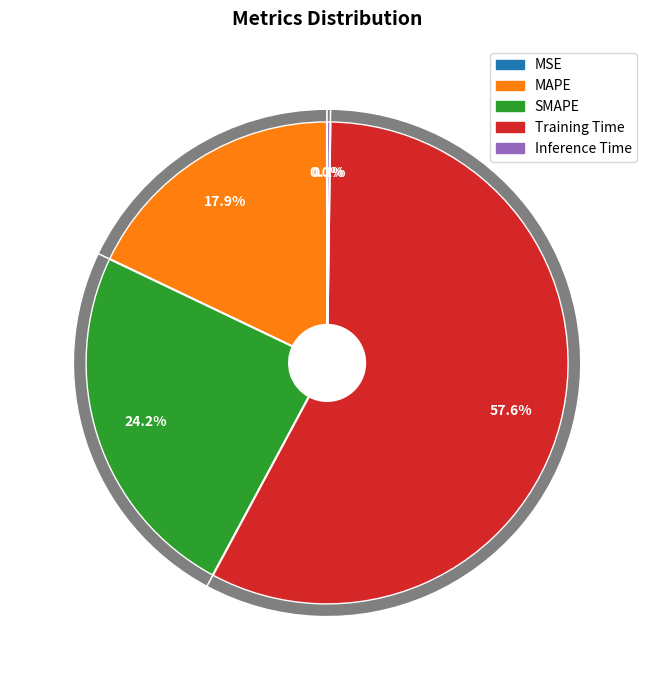

To the nearest percent, what is the average slice percentage?

20%